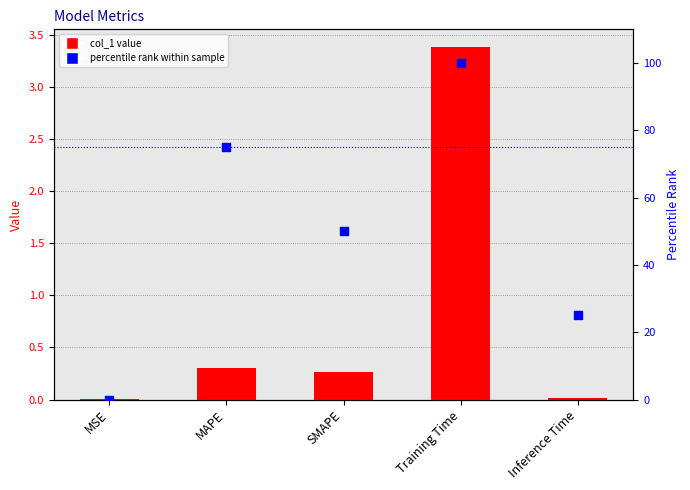

Which series contains the lowest Y value?

percentile rank